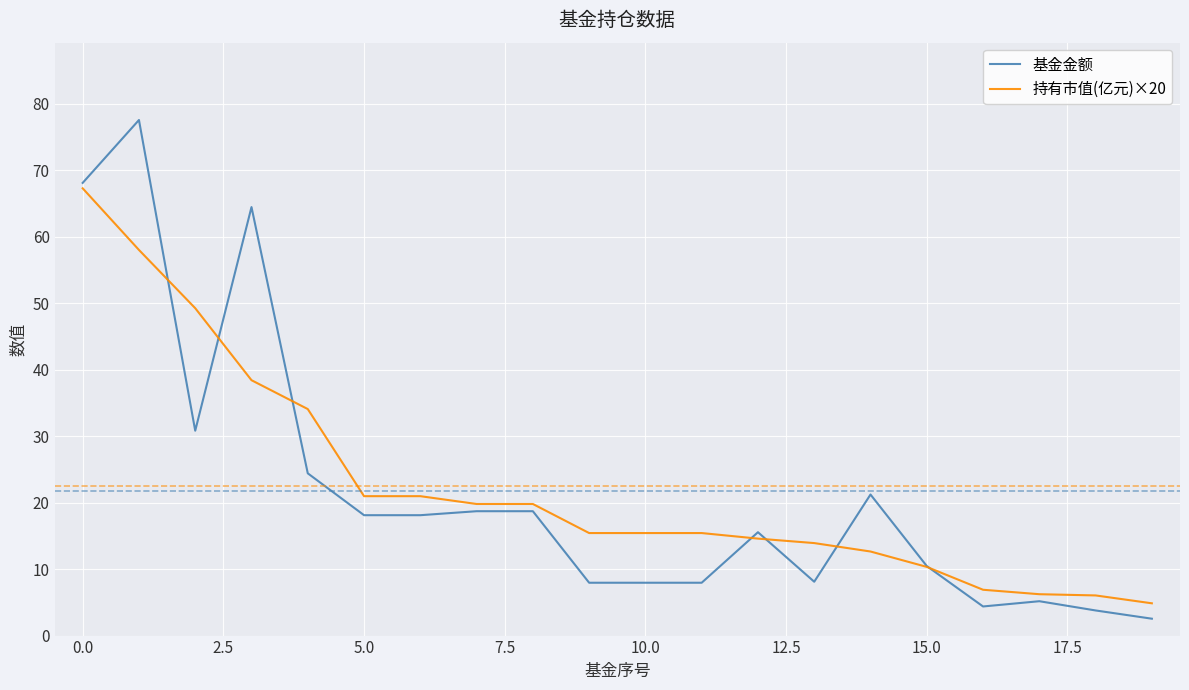

Which series has the largest range (max minus min)?

基金金额